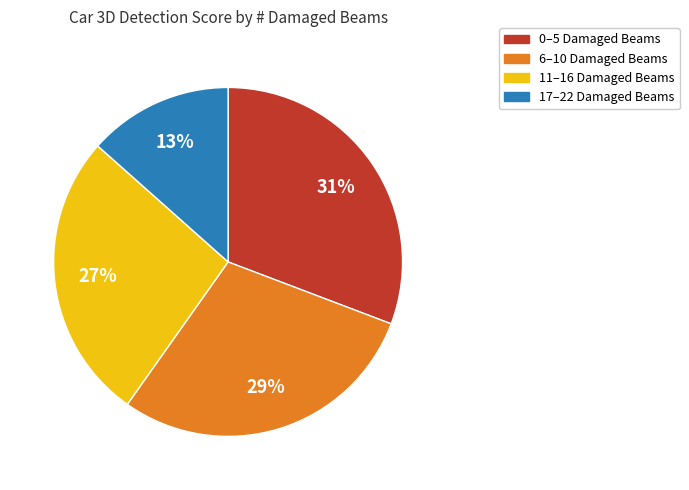

Does any single category account for the majority?

No